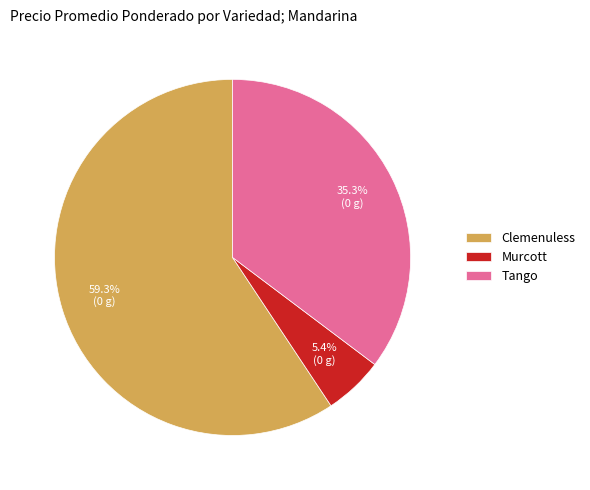

Rank the categories by value from lowest to highest.

Murcott, Tango, Clemenuless